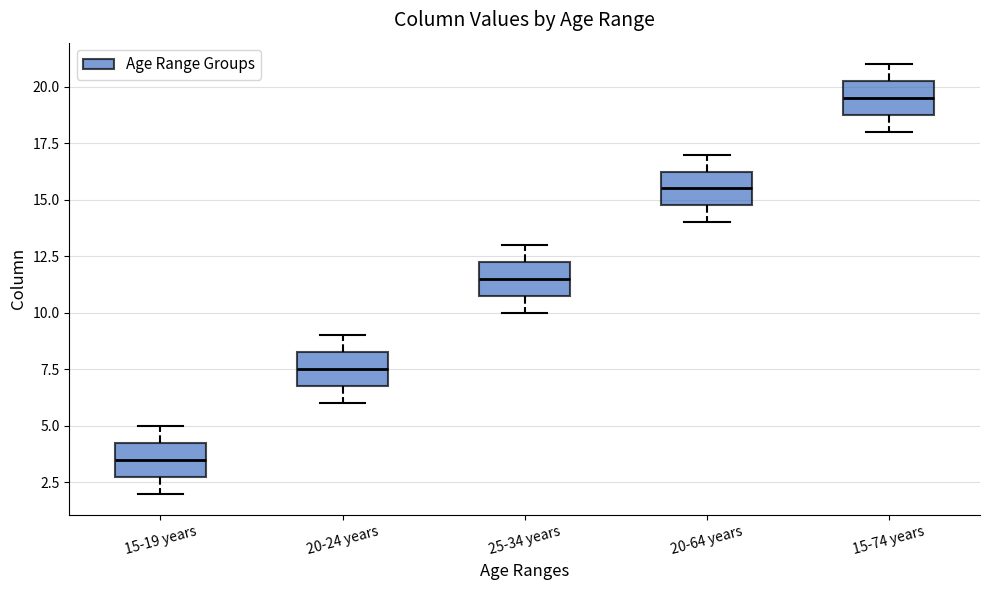

Where does the upper whisker of the box for 25-34 years end on the y-axis? The values are not printed on the chart, so give them approximately, as read against the axis.

13.0